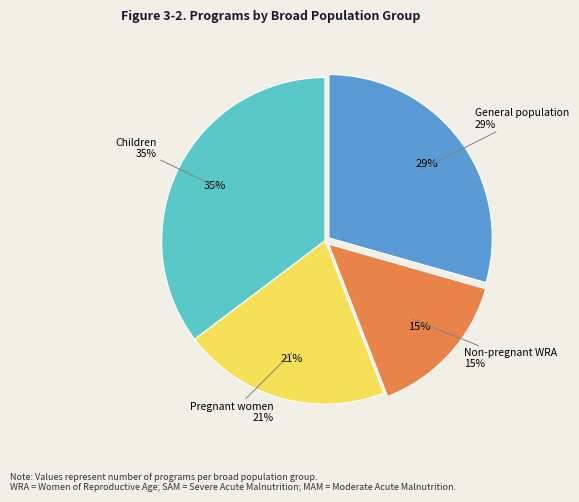

Count the number of slices in the pie.

4